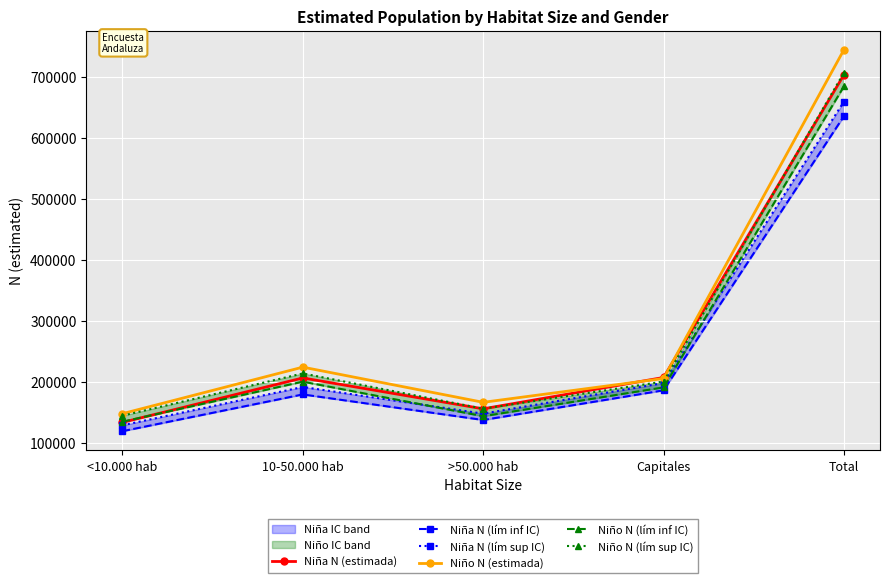

How many interior local peaks does the Niño N (lím inf IC) series have?

1